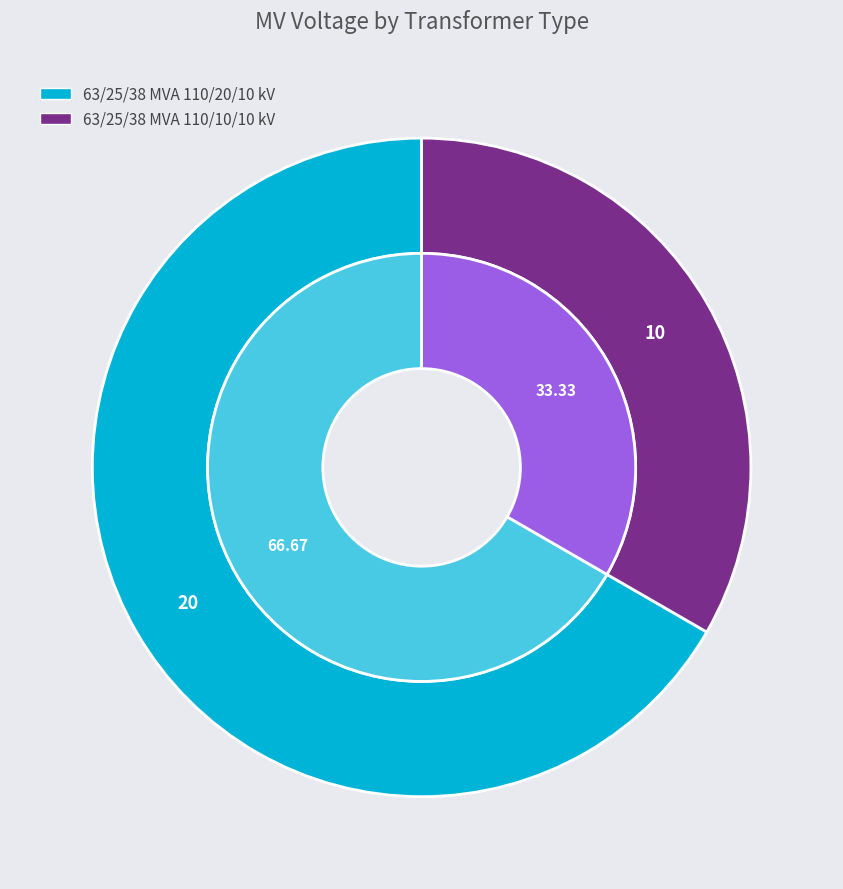

Count the number of slices in the pie.

2